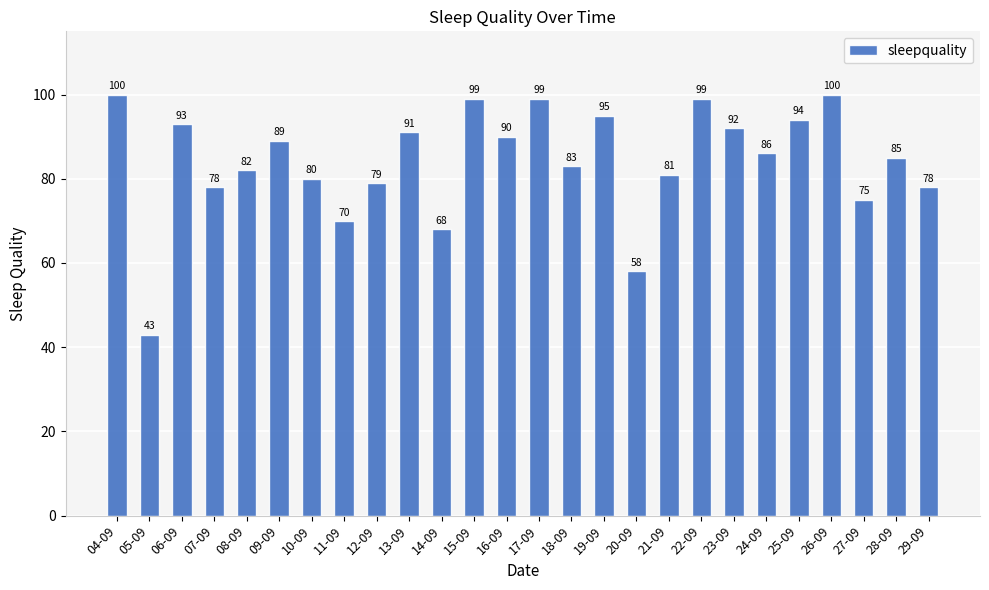

What is the sum of all values?

2187